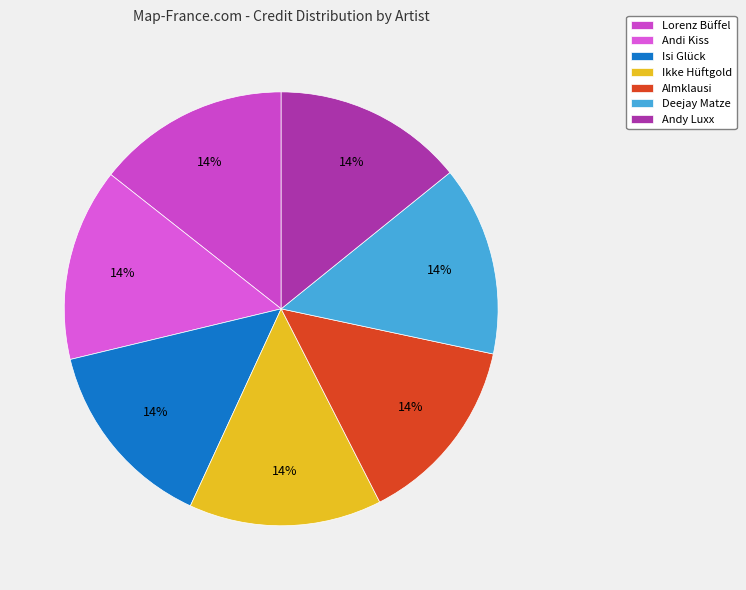

Count the number of slices in the pie.

7